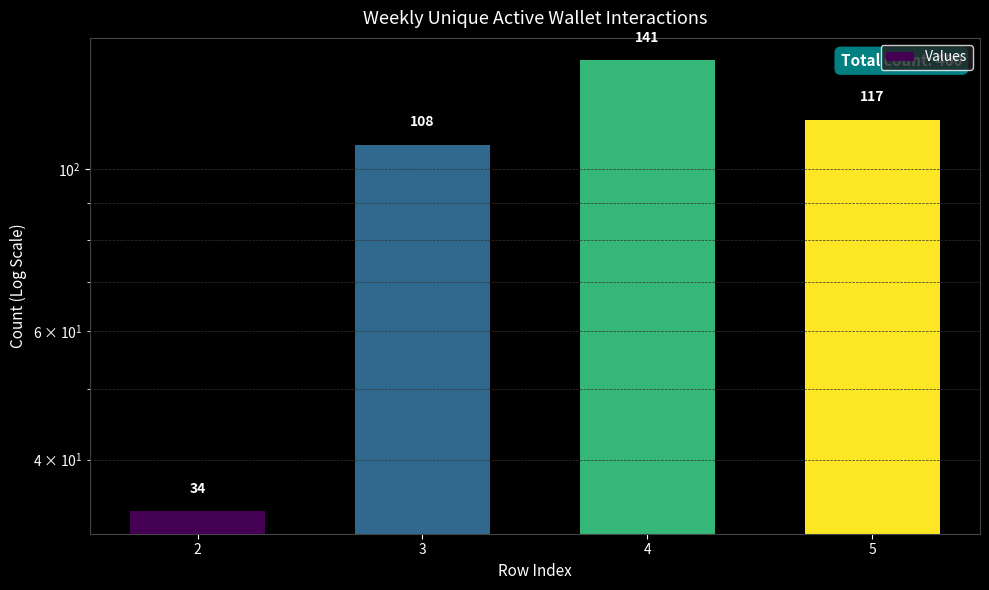

Reading left to right, list all the values displayed in this chart.

2=34	3=108	4=141	5=117